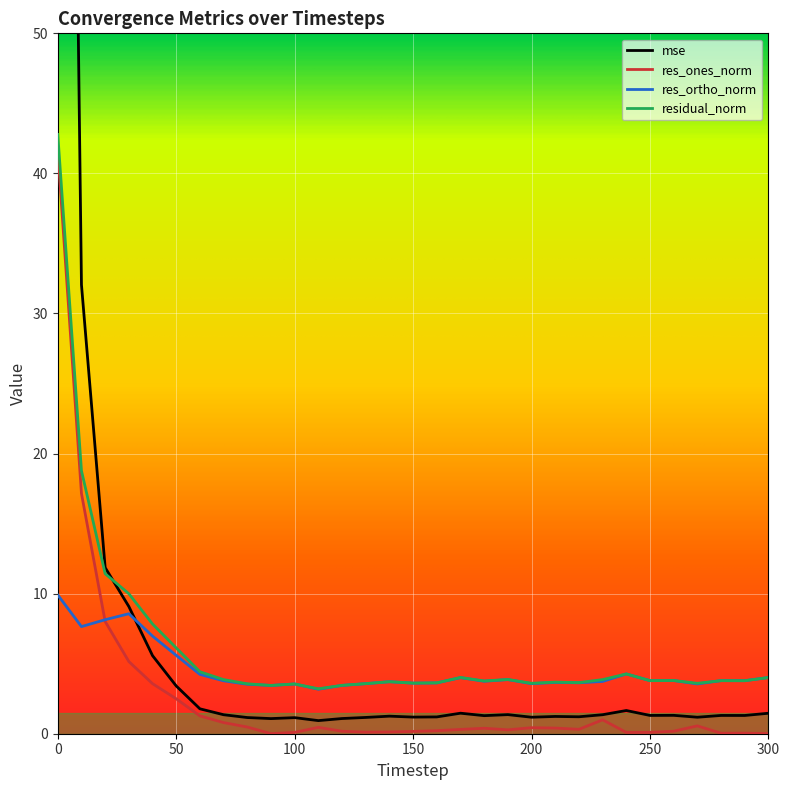

True or false: res_ones_norm has a value of 0.4 at 200.

True